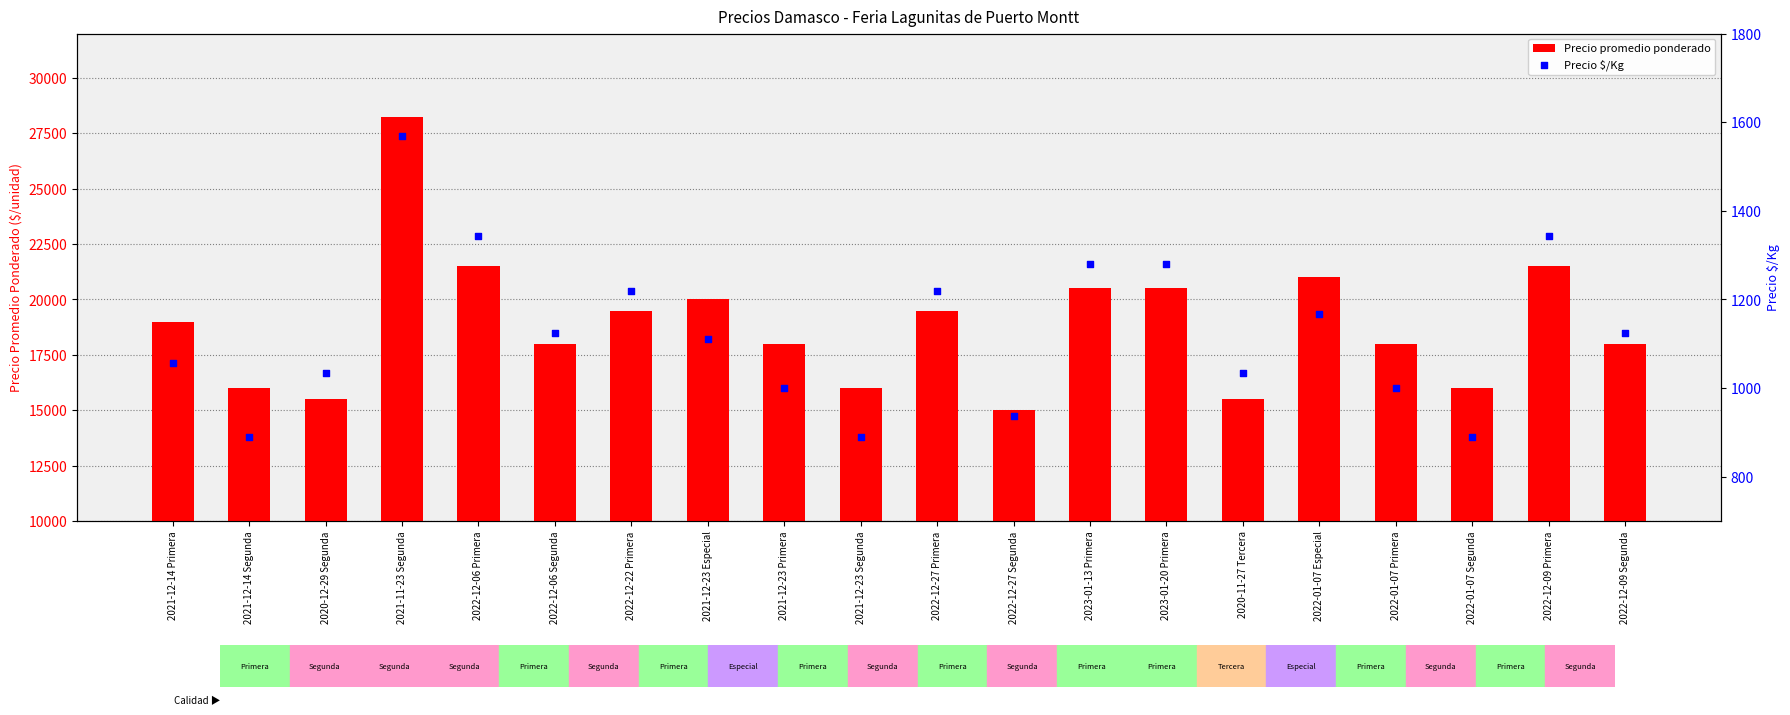

At which category is the sum across all series the highest?

2021-11-23 Segunda